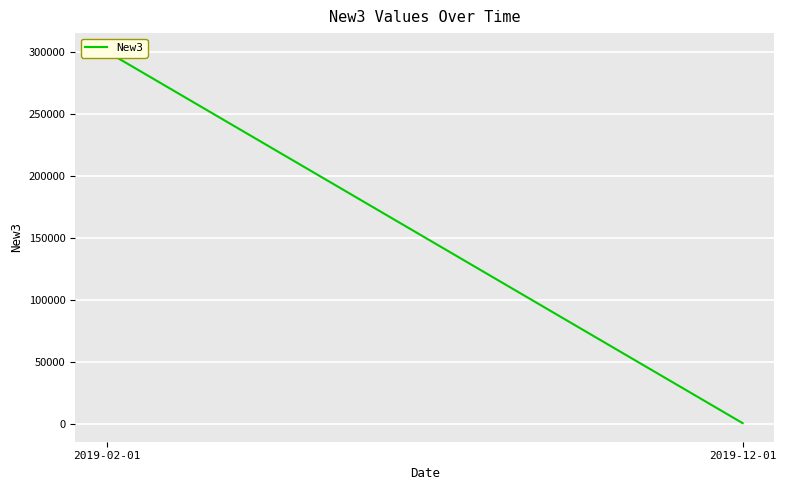

The value at 2019-12-01 is 287. True or false?

True